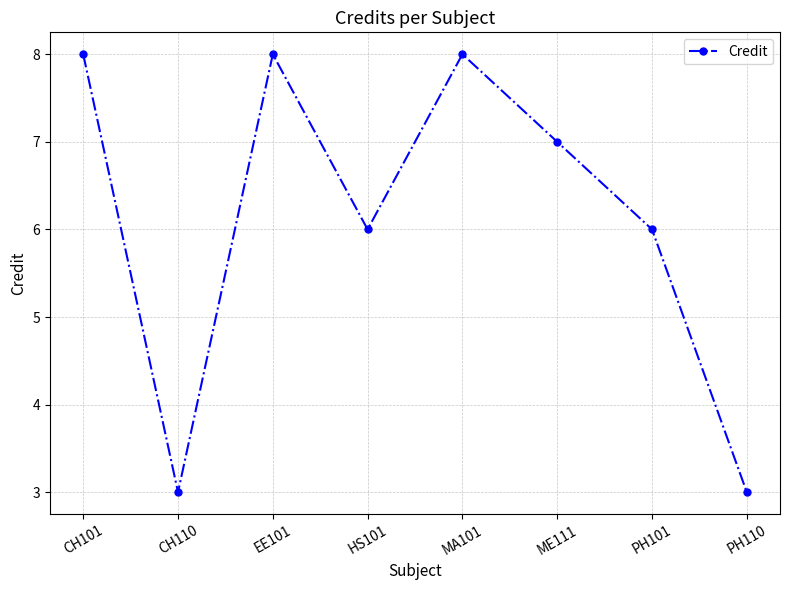

What is the label of the 6th point from the left?

ME111